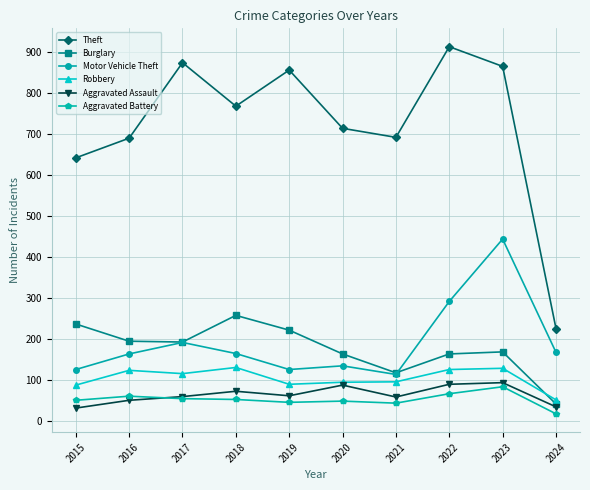

How many data points in Theft are less than 767?

5